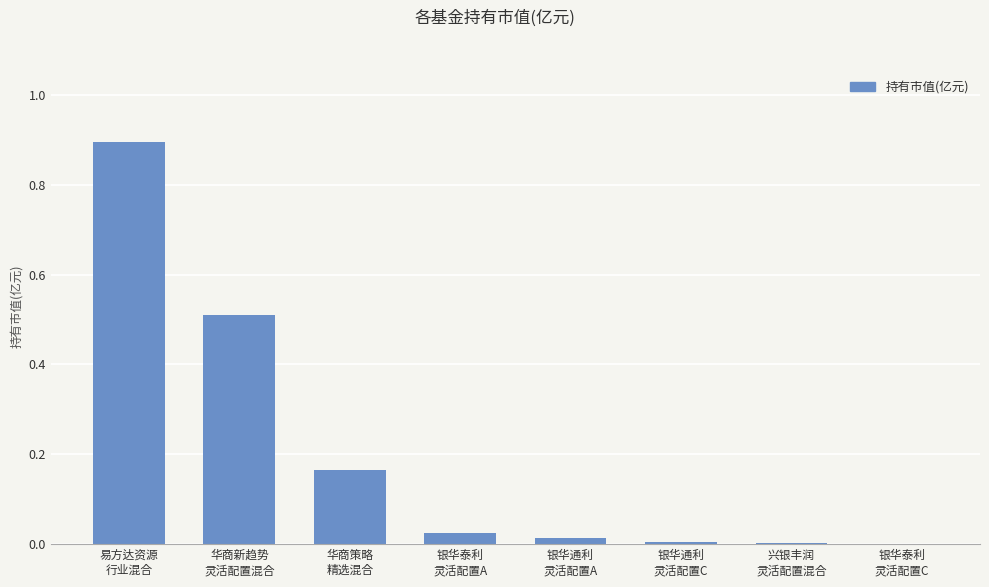

What is the greatest value displayed?

0.9